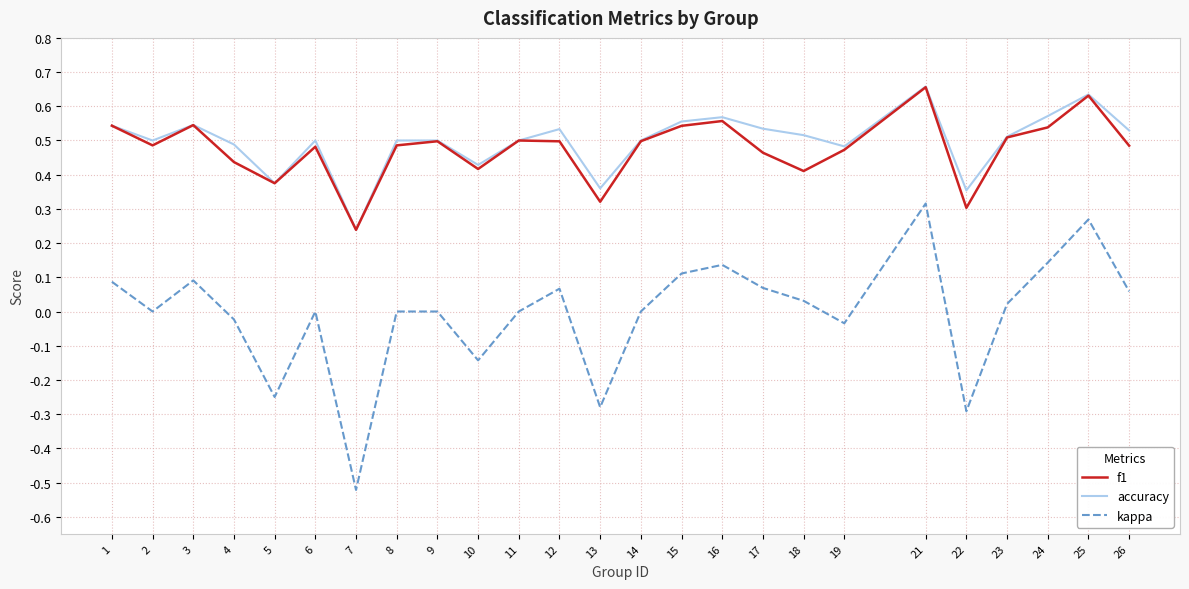

What are all the series names shown in the legend?

f1, accuracy, kappa